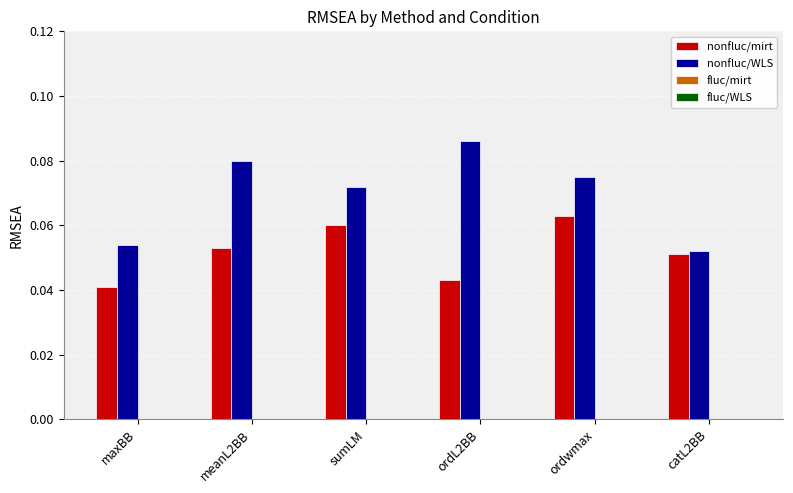

What position from the right is catL2BB?

1